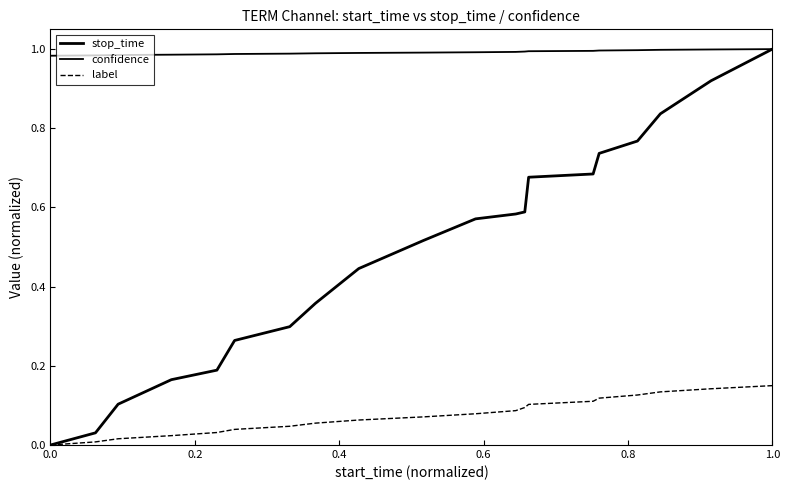

Does the chart have visible grid lines?

No